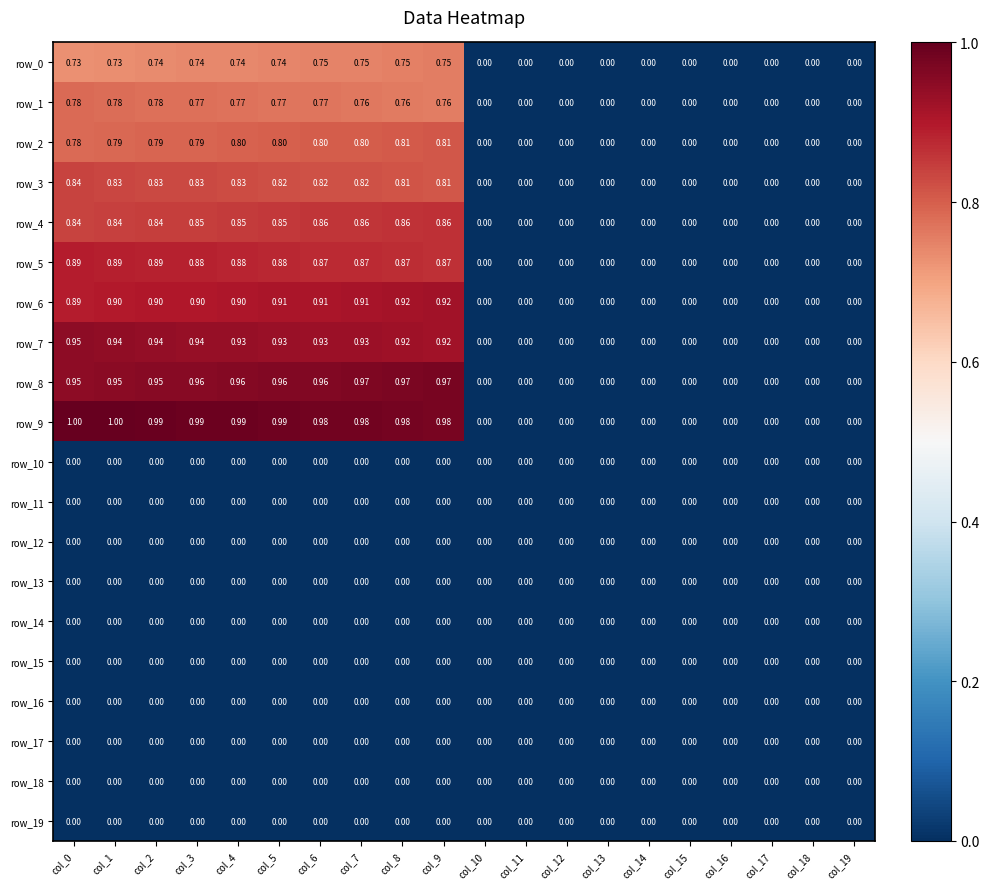

List the series in order of their peak value, highest first.

row_9, row_8, row_7, row_6, row_5, row_4, row_3, row_2, row_1, row_0, row_10, row_11, row_12, row_13, row_14, row_15, row_16, row_17, row_18, row_19